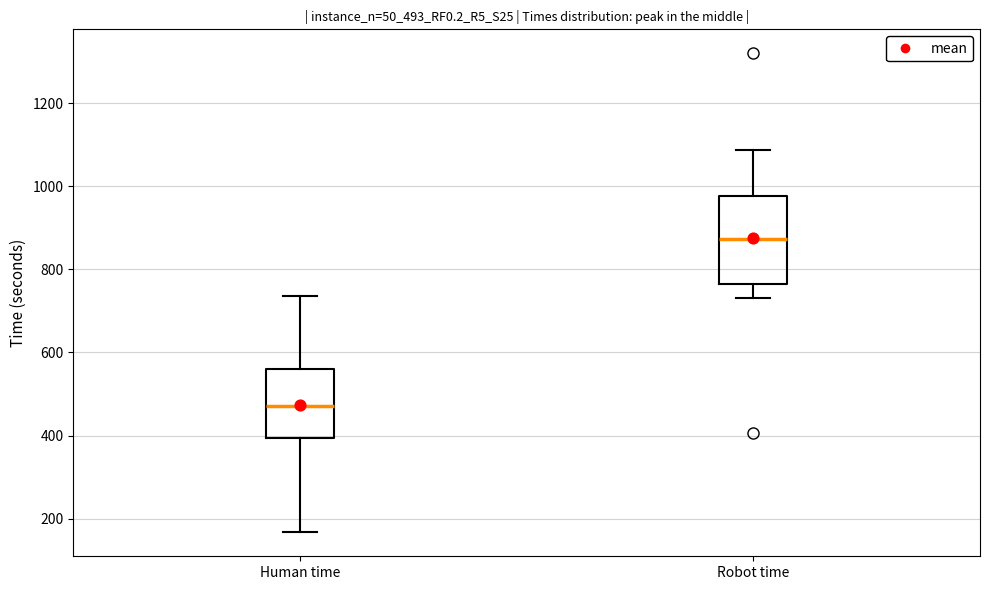

Which box is the tallest, from its lower edge to its upper edge?

Robot time